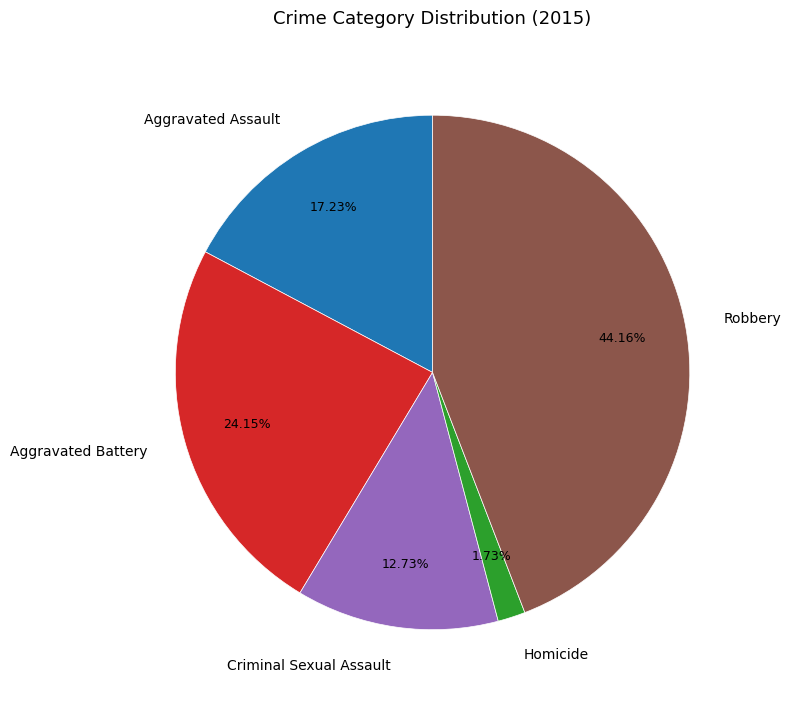

True or false: Aggravated Assault accounts for 17% of the total.

True